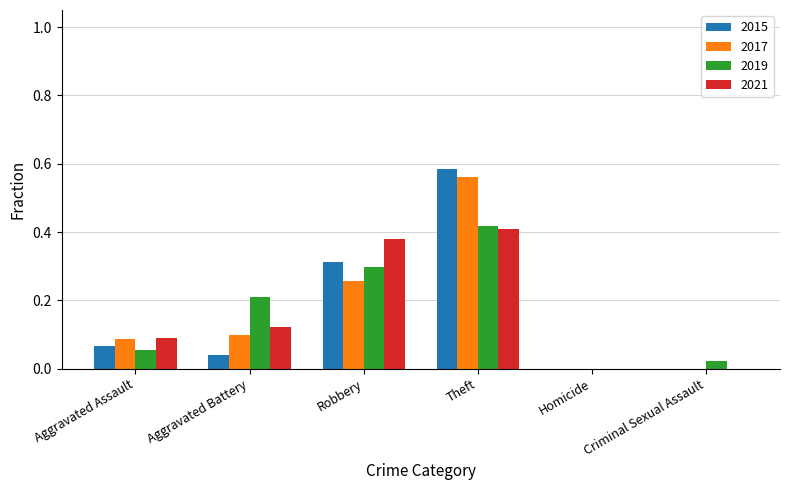

Which series has the widest spread of values?

2015